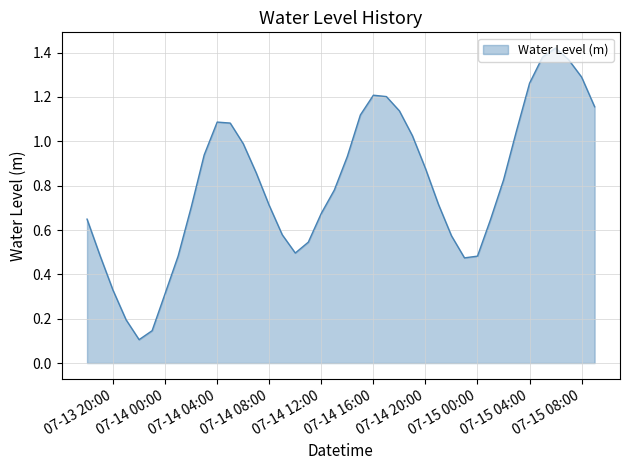

At which label is the value closest to 0?

2024-07-13 22:00:00